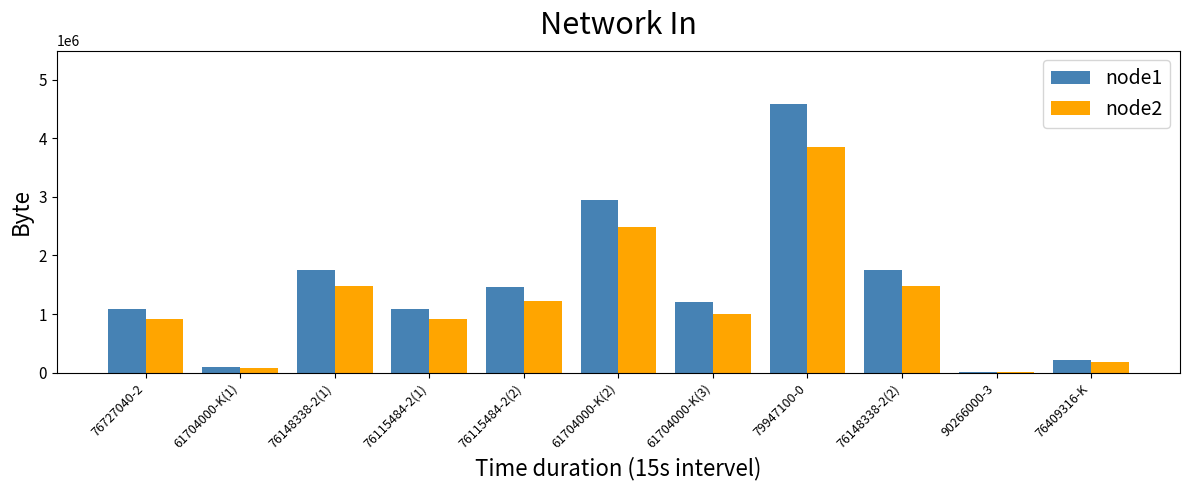

Between 76148338-2(1) and 79947100-0, which series saw the biggest shift?

node1